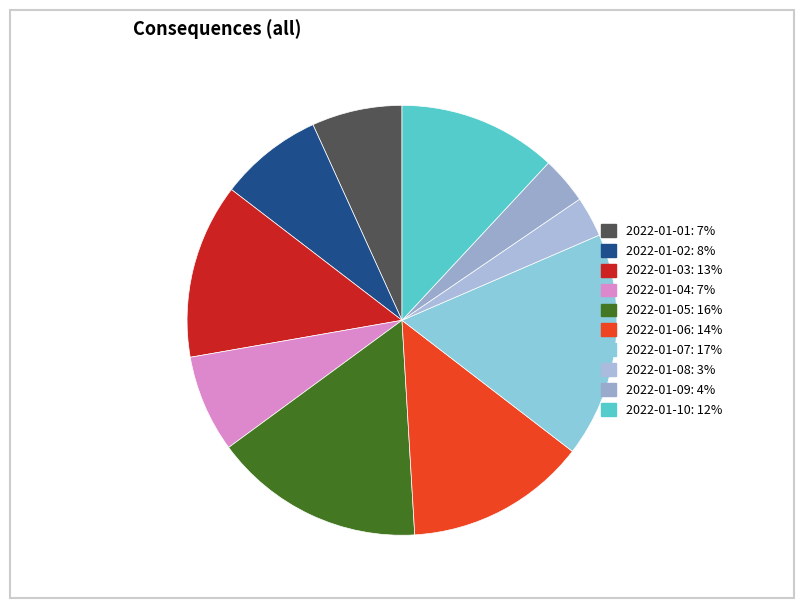

What is the smallest slice in the pie chart?

2022-01-08